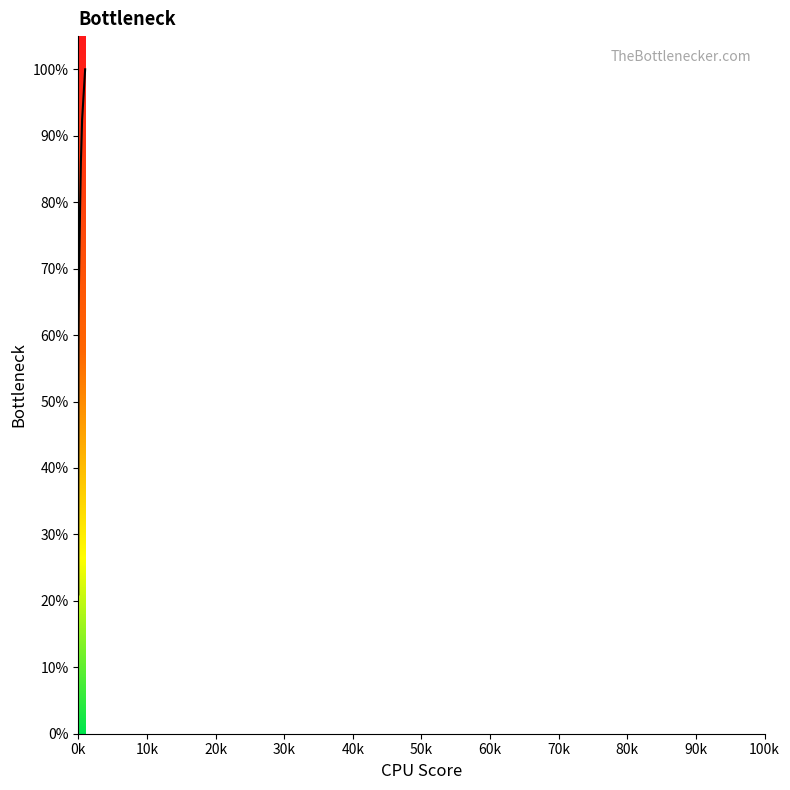

How many lines are shown in the chart?

1